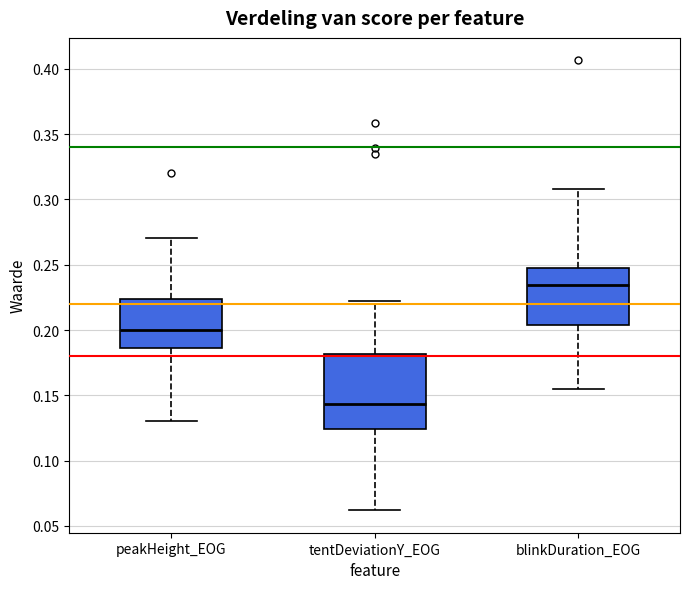

Which box is the tallest, from its lower edge to its upper edge?

tentDeviationY_EOG